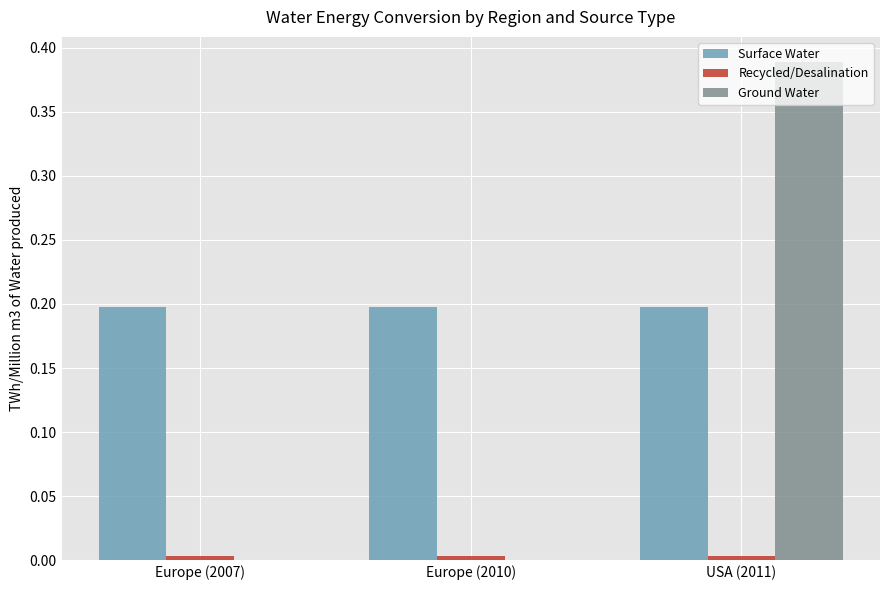

Which series changed the most between Europe (2007) and USA (2011)?

Ground Water